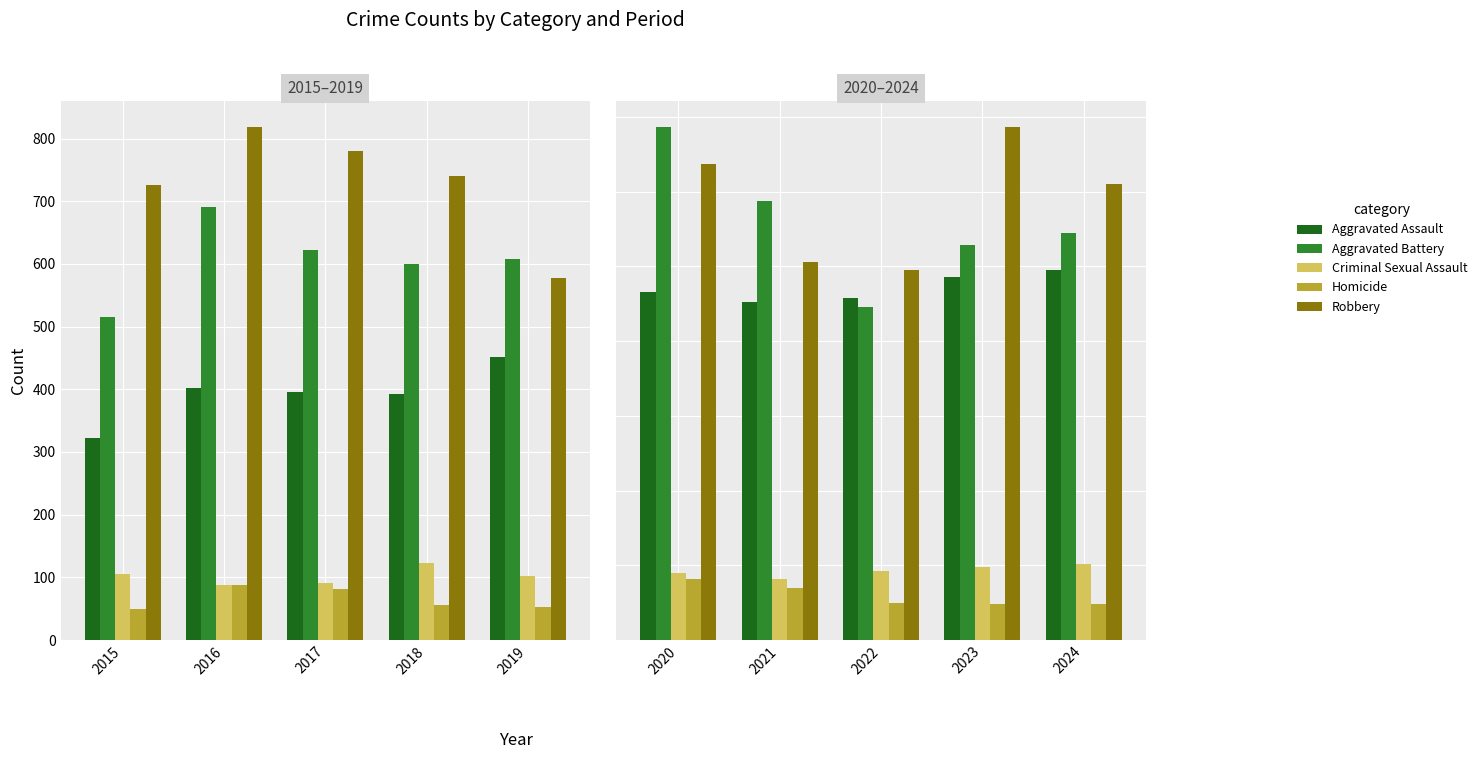

Where does the Criminal Sexual Assault series first go above 93?

2023